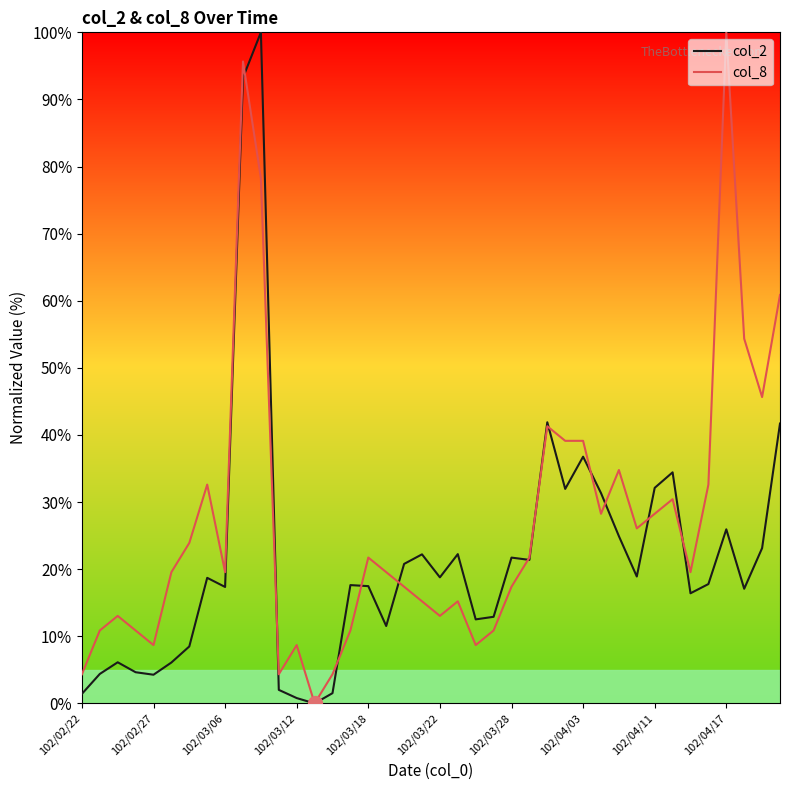

Rank the series by their average value, from highest to lowest.

col_8, col_2